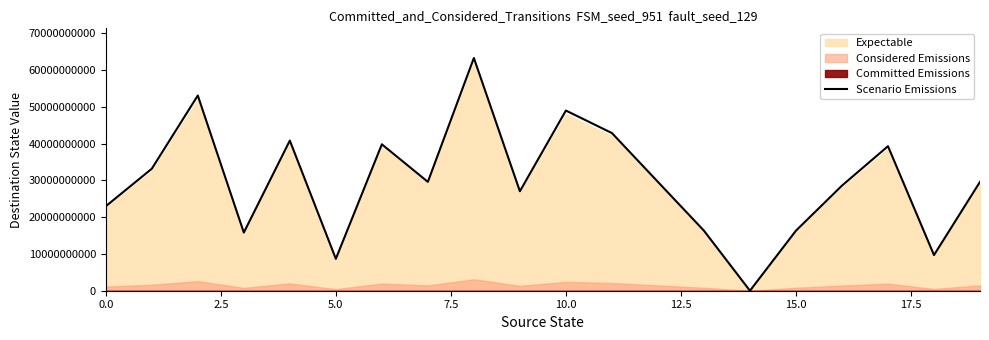

What is the value of the 11th point from the left?

48960000000